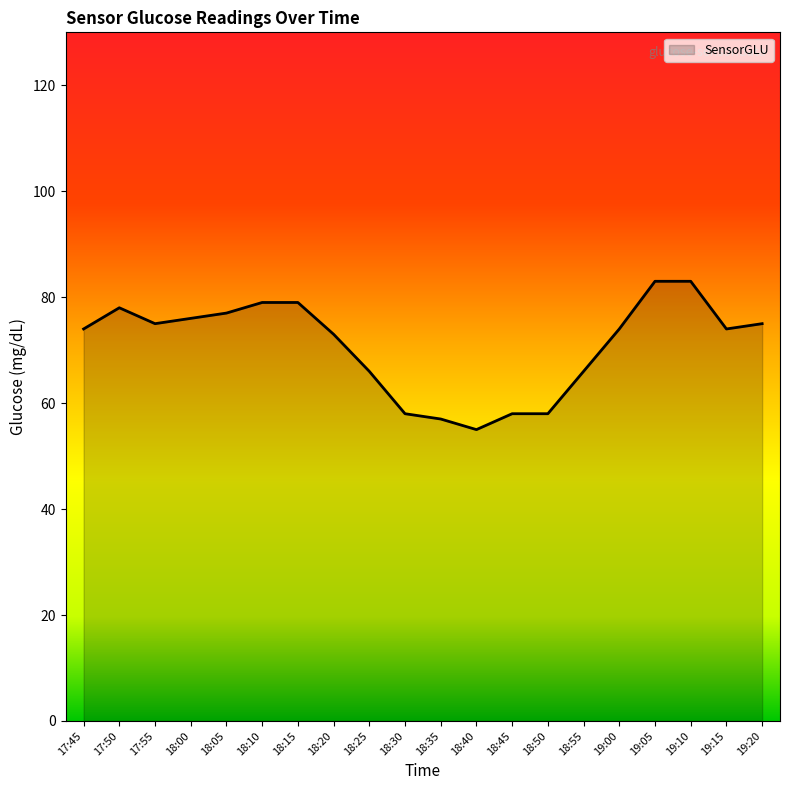

What is the maximum value shown in the chart?

83